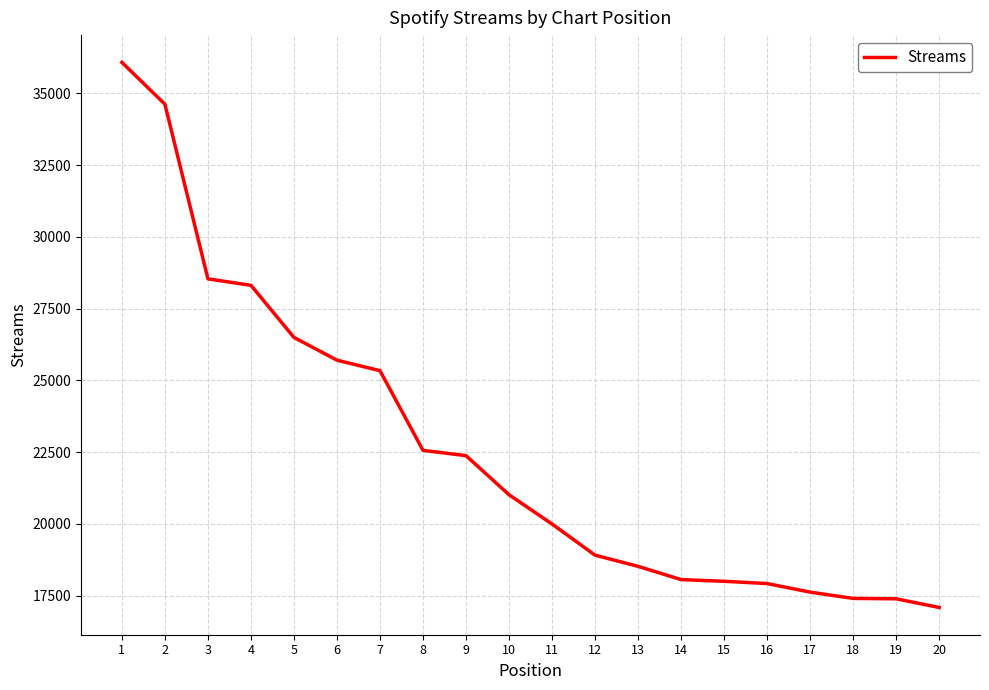

Which has a higher value, 6 or 1?

1